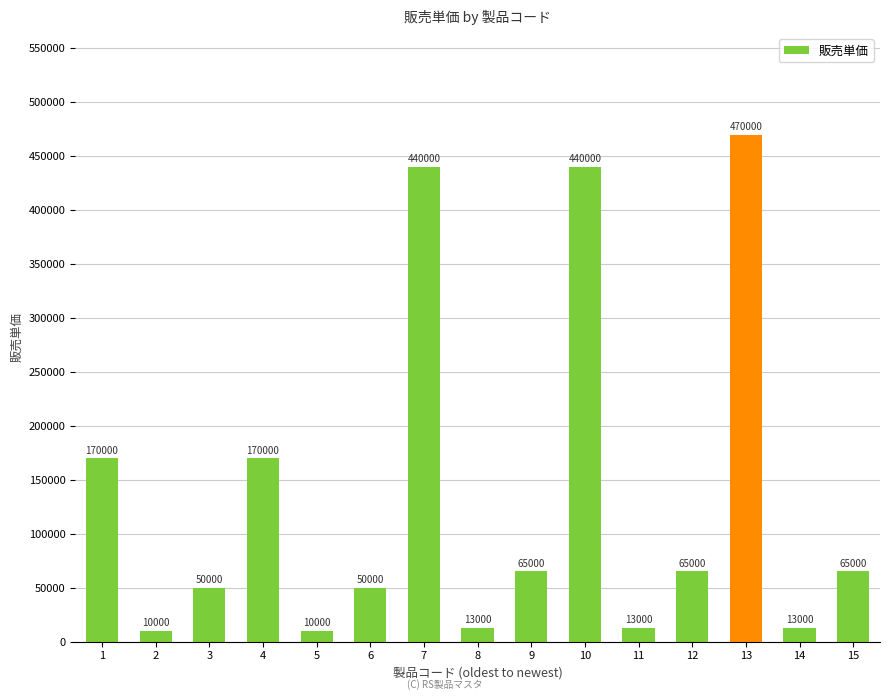

The value at 15 is 65000. True or false?

True